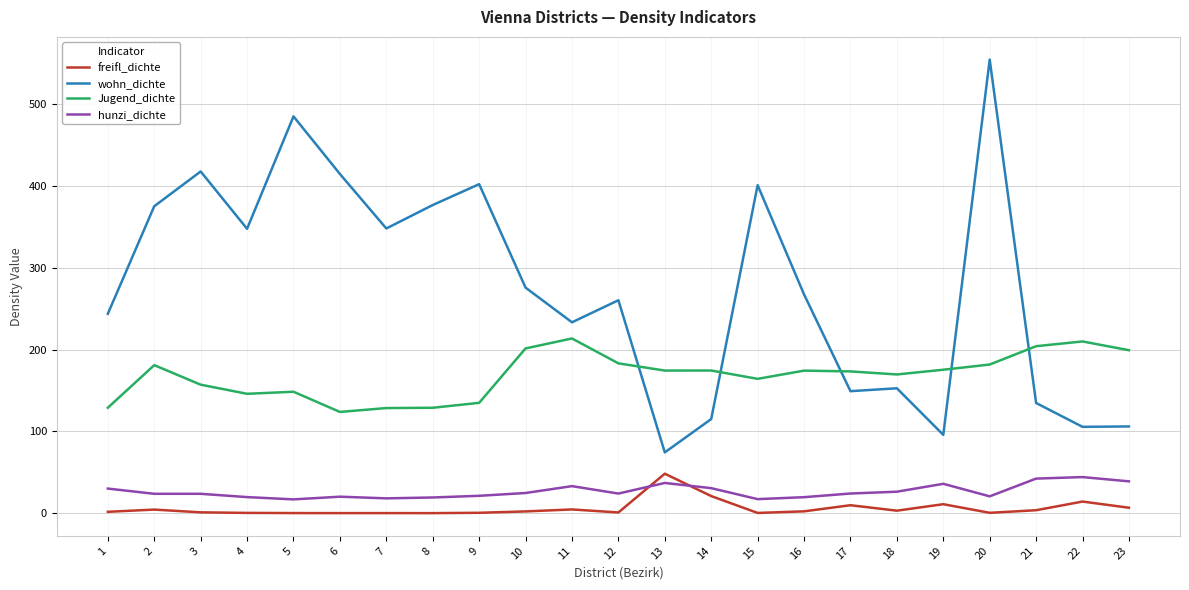

What is the difference between the highest and lowest values at 14?

153.5